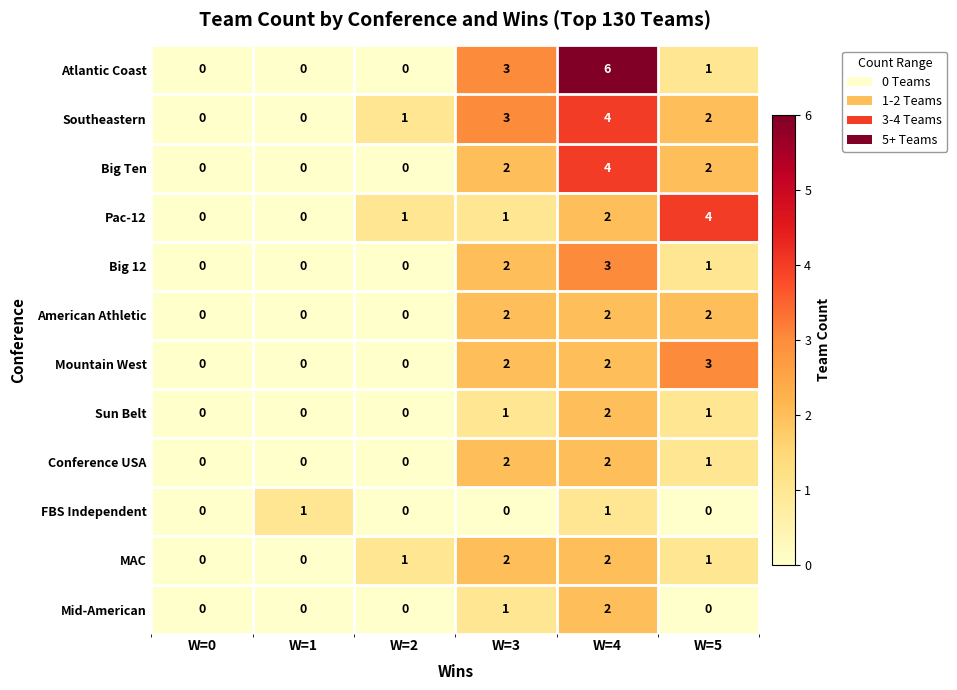

At how many categories does at least one series exceed 2?

3